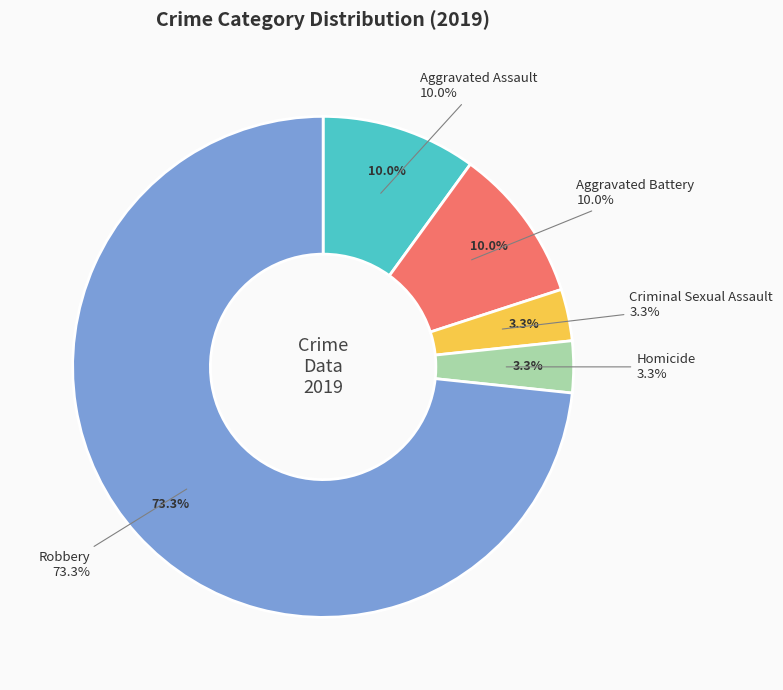

Count the number of slices in the pie.

5